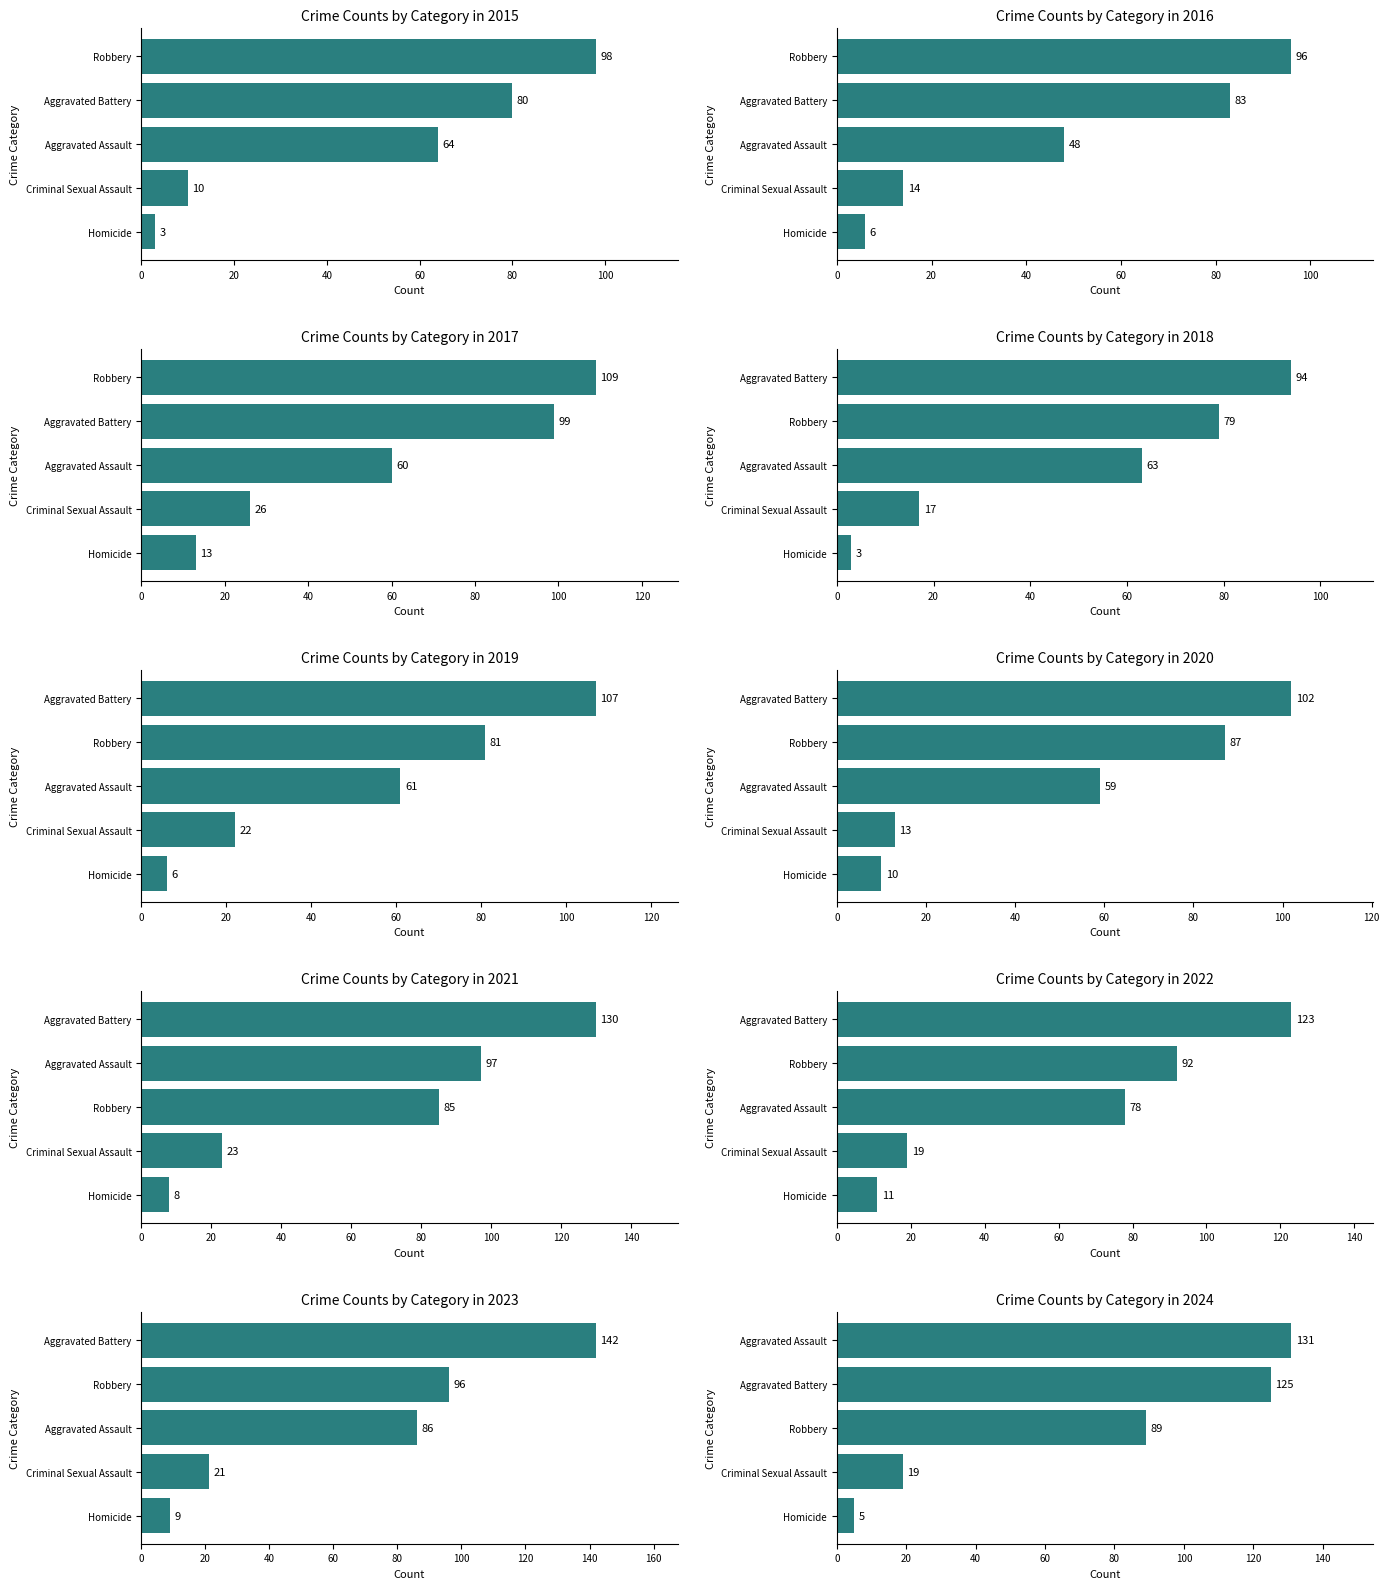

What are all the series names shown in the legend?

Aggravated Assault, Aggravated Battery, Criminal Sexual Assault, Homicide, Robbery